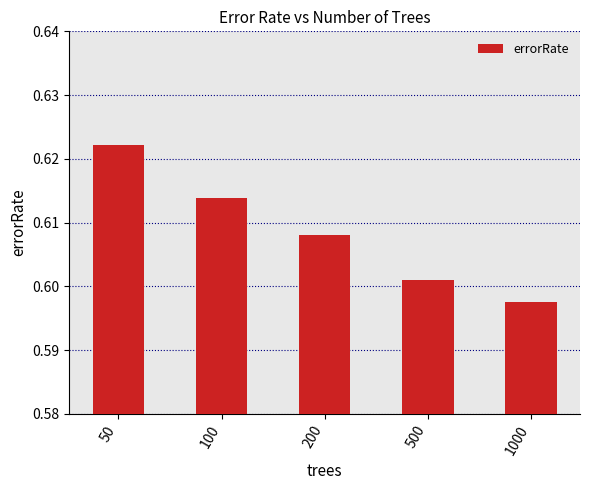

How many values are between 0 and 1?

5